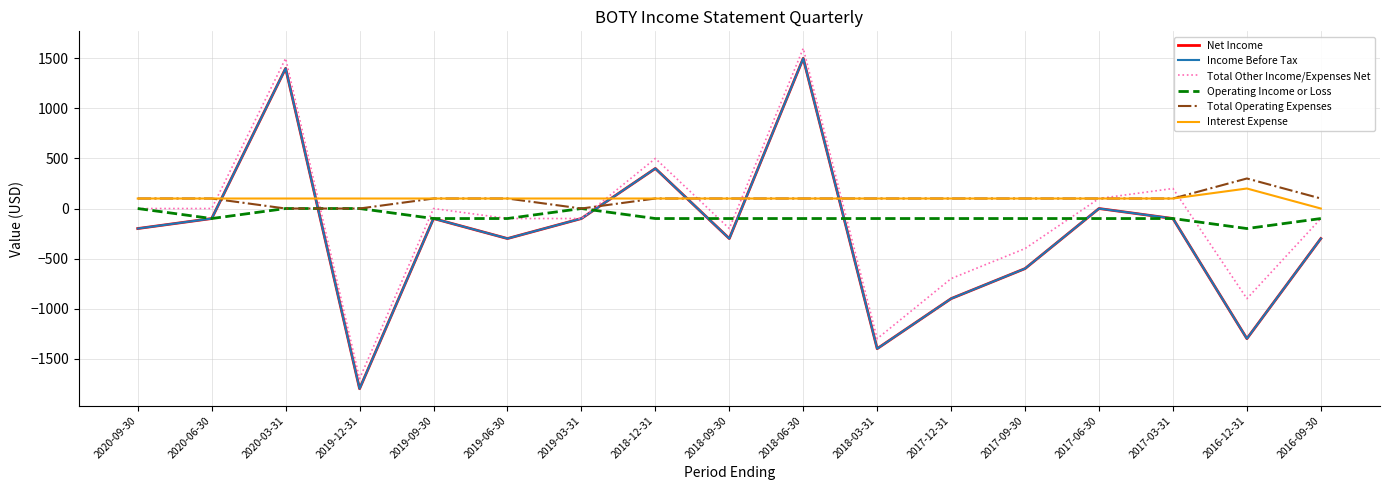

Between 2019-03-31 and 2017-12-31, which series saw the biggest shift?

Net Income